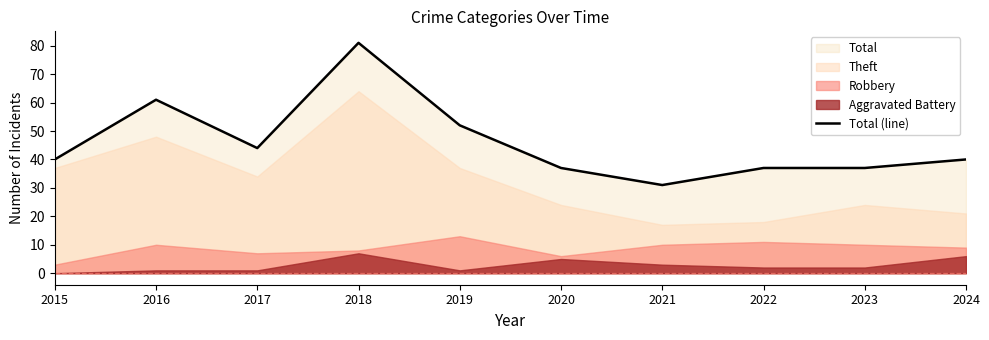

Where is the data nearest to the value 56?

2019